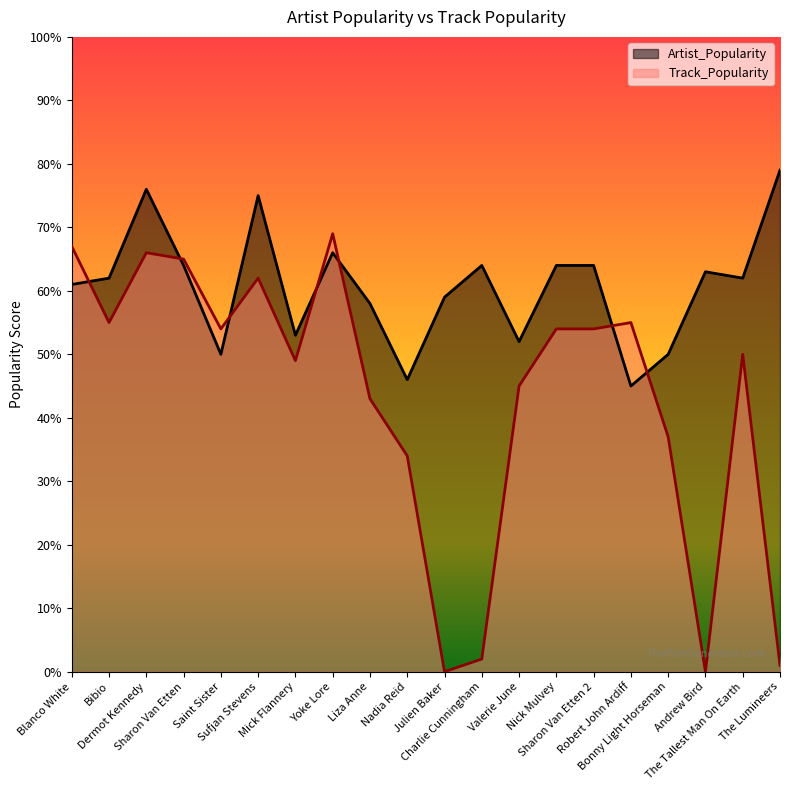

What is the difference between the maximum and second lowest values in the Track_Popularity series?

69